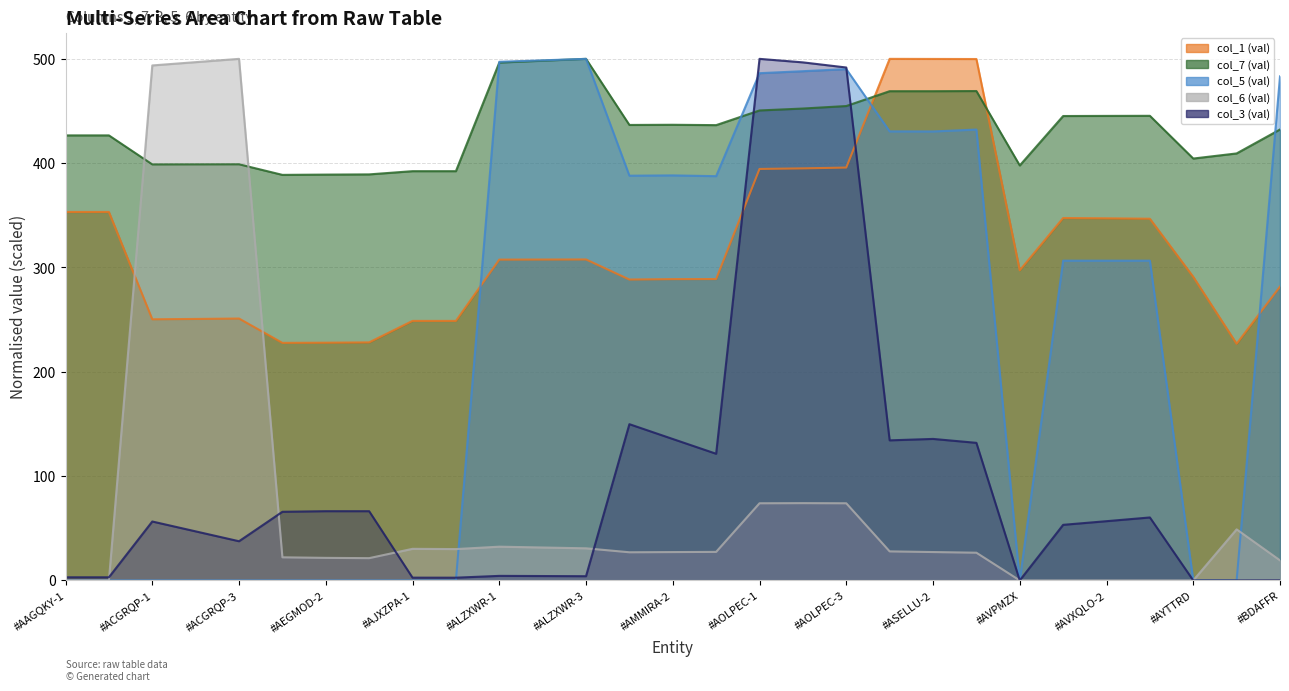

What is the sum of all col_7 values?

12550.9